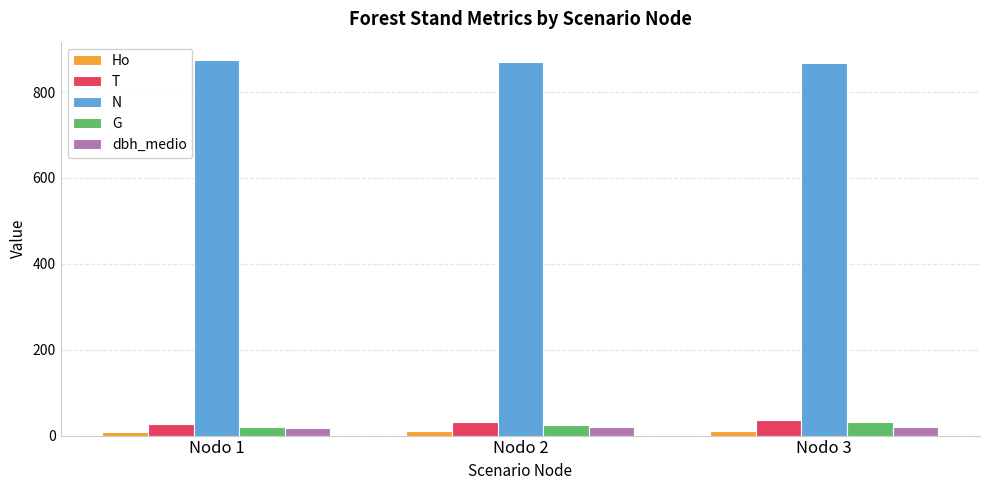

How many categories are shown in the chart?

3